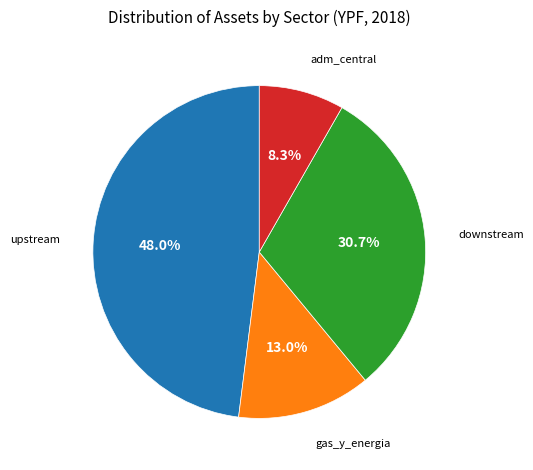

The downstream slice represents 31% of the pie. True or false?

True